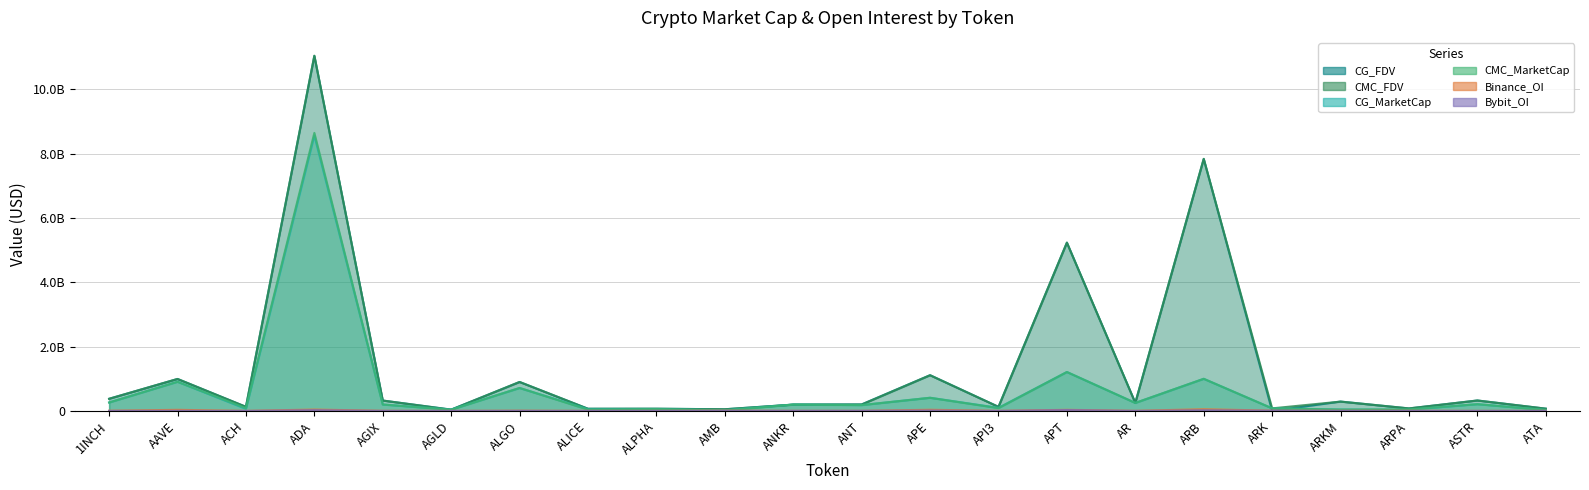

Reading right to left, transcribe all the data shown in this chart.

CMC_MarketCap: 30788993.5	210369409.4	48691473.3	43610145.3	80557219.7	999212909.3	249413054.7	1209966537.9	87571196.2	409053121.4	182029775.8	196940912.6	14233350.9	56706073.2	40109560.0	714382754.5	37609247.3	200418715.8	8642768992.1	87975614.1	907046103.8	262701373.9
CMC_FDV: 71026025.7	324969388.1	78352093.6	290734302.1	80557219.7	7836963994.7	251492881.8	5230694366.6	126991123.5	1109766840.5	196290820.8	196940912.6	52994068.0	68985490.5	67705850.3	901192759.1	37609247.3	323582900.4	11043158429.0	128244715.0	994847359.8	377821830.6
CG_MarketCap: 30823665.0	210623470.0	38529817.0	43734419.0	80420839.0	998593871.0	249246770.0	1210283166.0	97390902.0	409824116.0	181907609.0	197427368.0	24149092.0	56563523.0	54495555.0	713514094.0	41418726.0	200428736.0	8559176541.0	63500823.0	906496942.0	263010334.0
CG_FDV: 71106009.0	325359346.0	78458183.0	291562790.0	0.0	7832108795.0	251325209.0	5231842734.0	127576366.0	1111858559.0	204878556.0	197427368.0	52036117.0	68812072.0	67490736.0	900096949.0	42876527.0	323599078.0	11034663338.0	128448202.0	994231301.0	378266183.0
Binance_OI: 2926469.0	2828734.0	6342819.0	4873594.0	9258158.0	54820899.0	4488690.0	35673574.0	3976569.0	37348473.0	4677987.0	3906328.0	9612802.0	3063300.0	3444903.0	9388283.0	2475863.0	4984023.0	44234765.0	2860750.0	35173039.0	7485846.0
Bybit_OI: 561665.0	1517405.0	943429.0	1788471.0	7008387.0	20471173.0	1205224.0	28179746.0	899578.0	13267509.0	4135856.0	3093788.0	3621765.0	933428.0	909197.0	3244145.0	1427874.0	1717181.0	23582865.0	677654.0	5711074.0	2379483.0